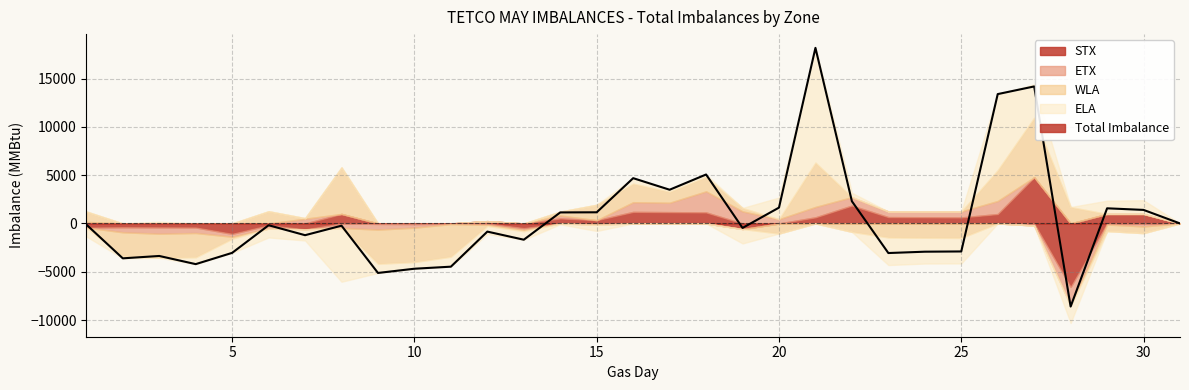

What is the sum of all values?

17430